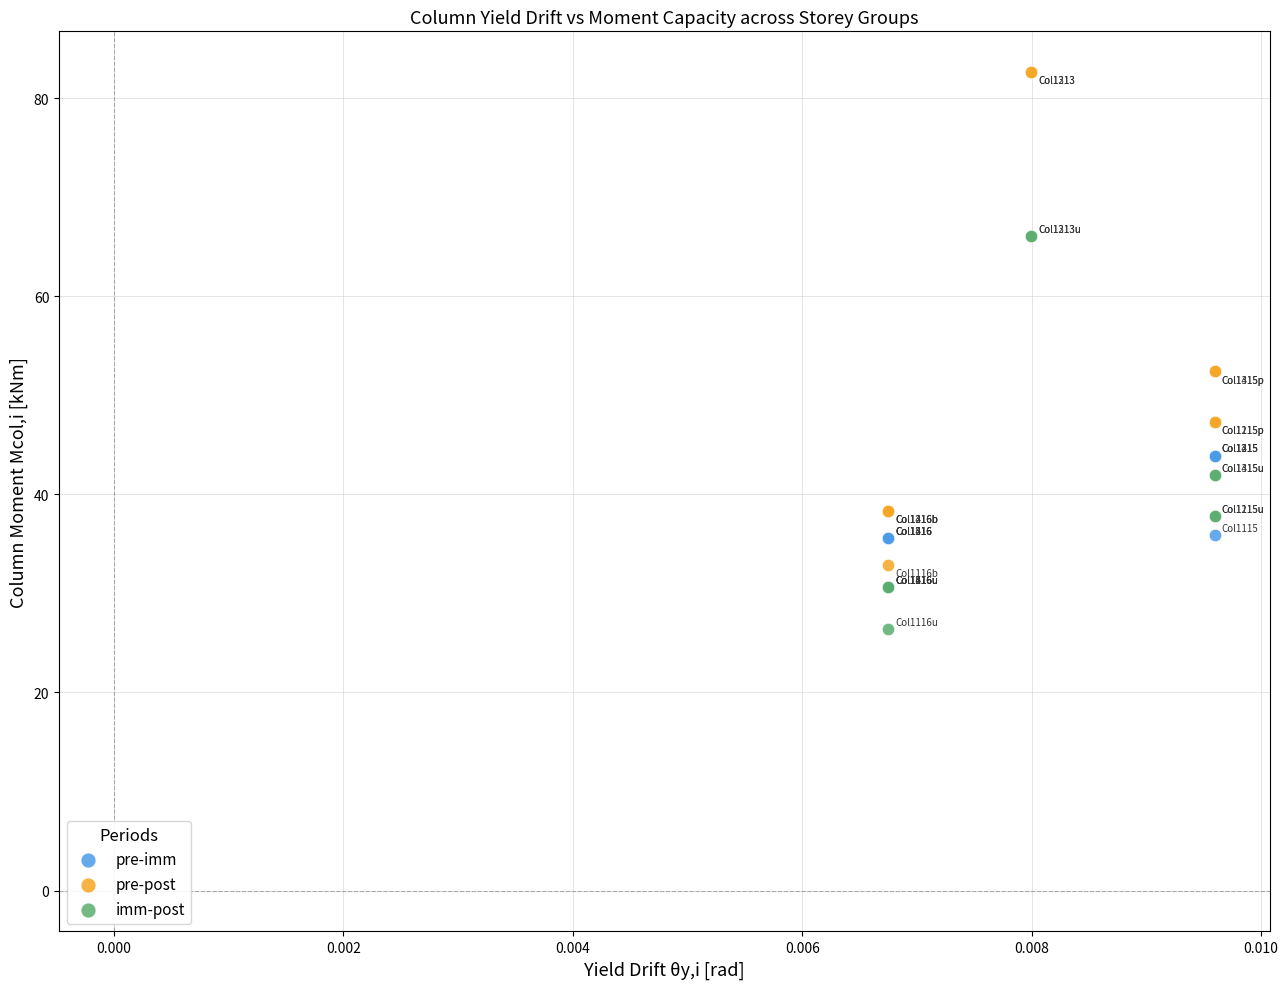

What are all the series names shown in the legend?

pre-imm, pre-post, imm-post